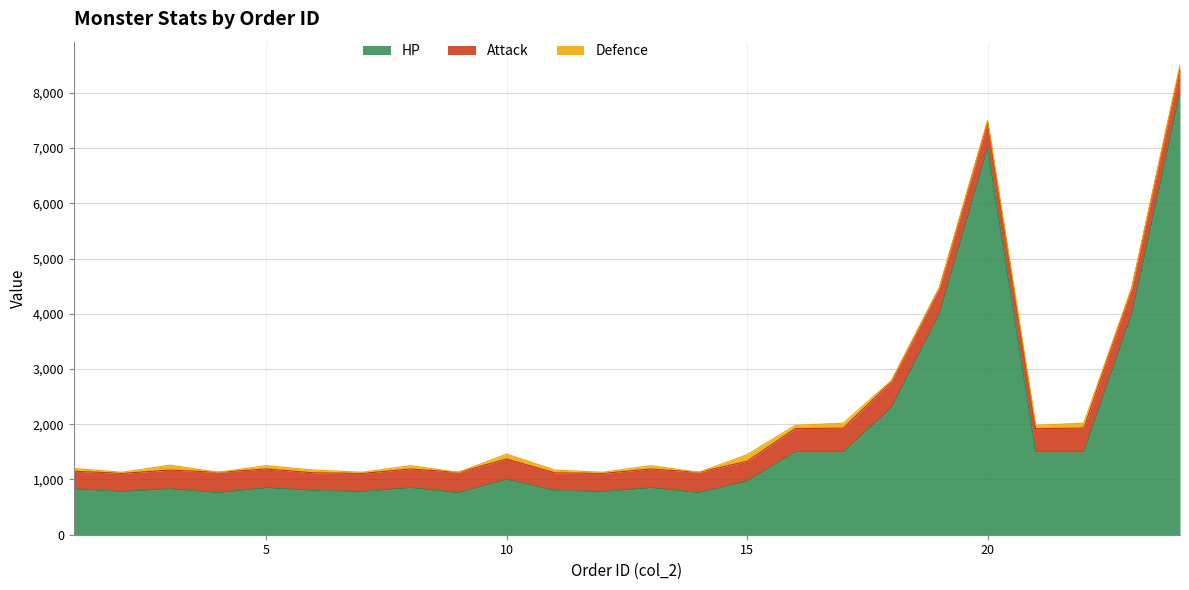

Is the value of Defence at 21 greater than the value of Attack at 17?

No